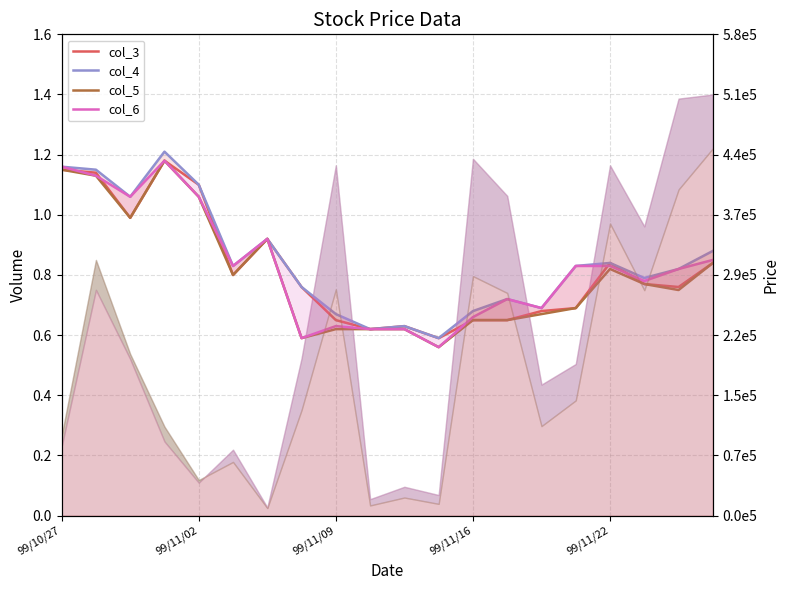

At 99/11/16, list the series in order from largest to smallest.

col_4, col_3, col_5, col_6